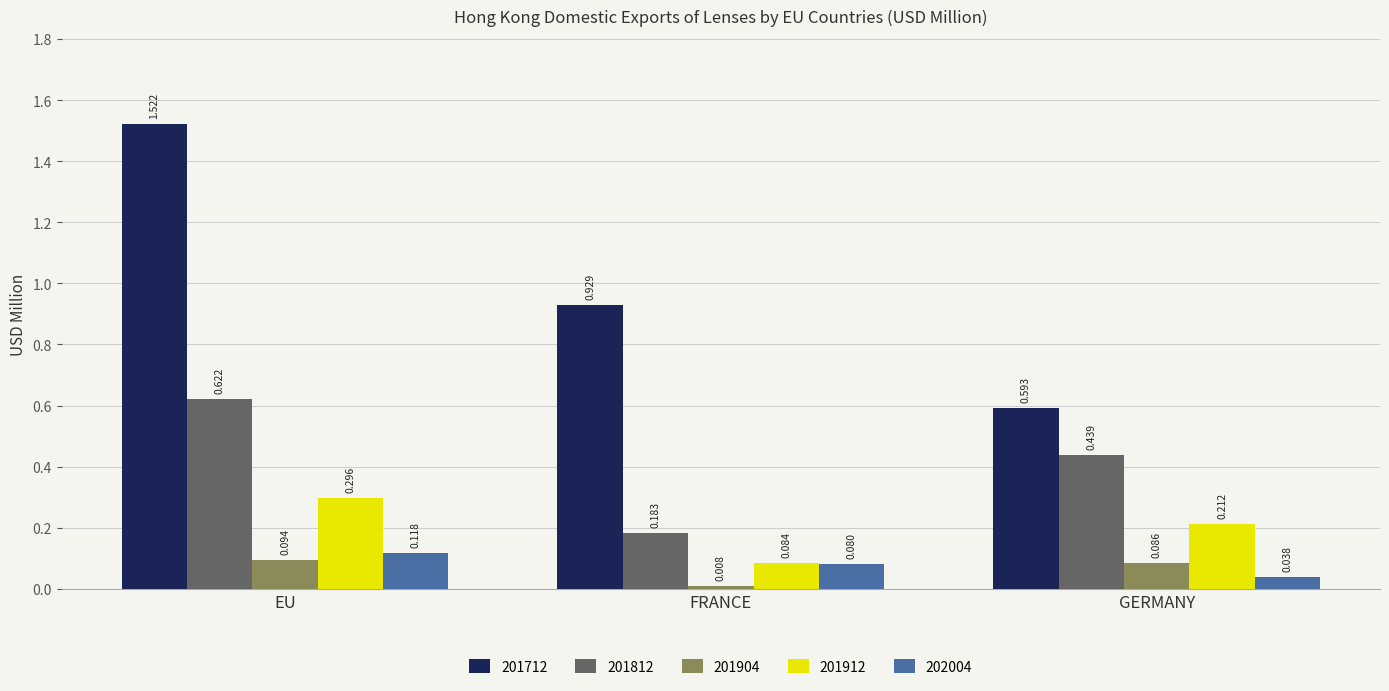

Is the value of 201912 at FRANCE greater than the value of 201904 at GERMANY?

No